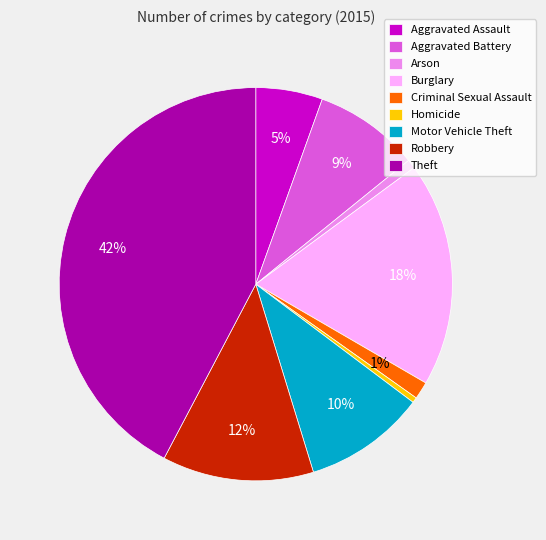

Combined, do Burglary and Aggravated Assault account for over 50%?

No